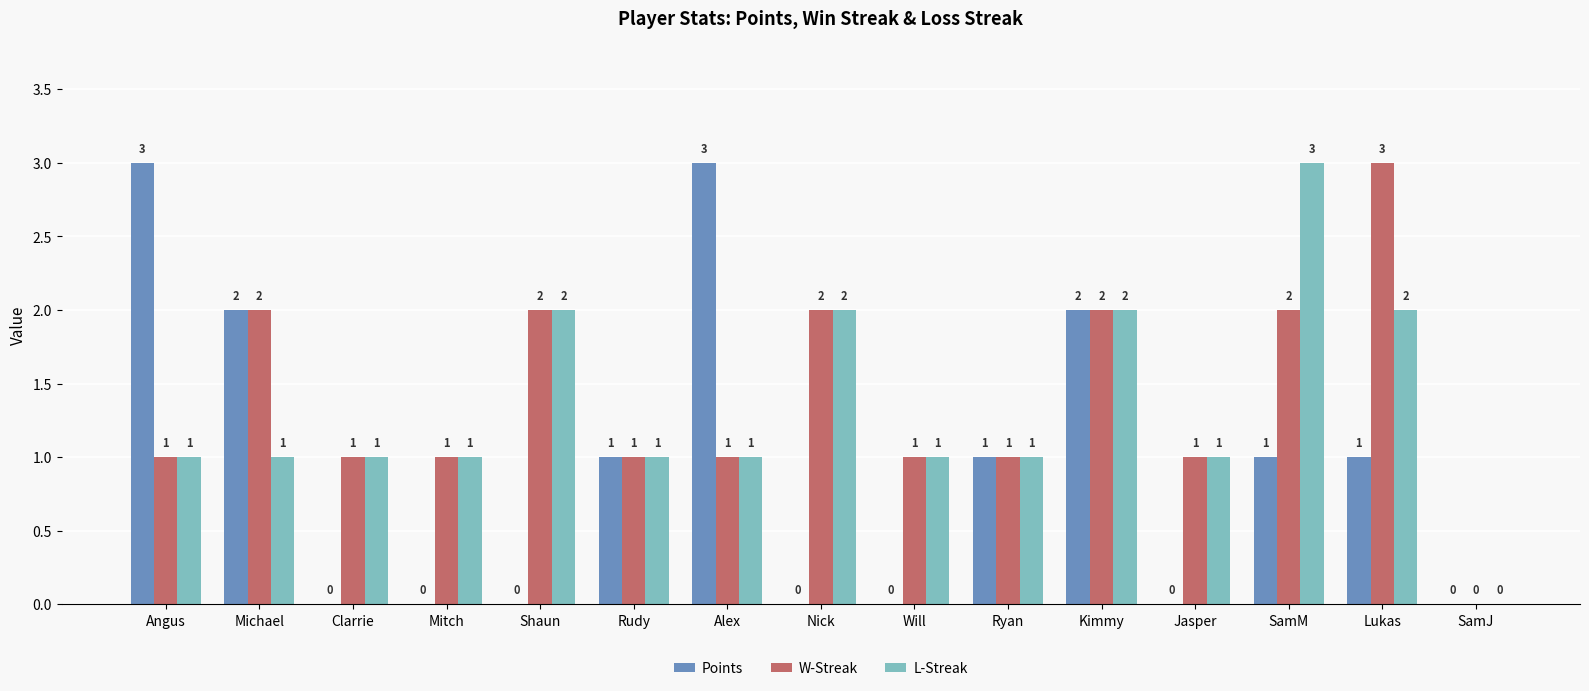

Reading right to left, transcribe all the data shown in this chart.

Points: 0	1	1	0	2	1	0	0	3	1	0	0	0	2	3
W-Streak: 0	3	2	1	2	1	1	2	1	1	2	1	1	2	1
L-Streak: 0	2	3	1	2	1	1	2	1	1	2	1	1	1	1